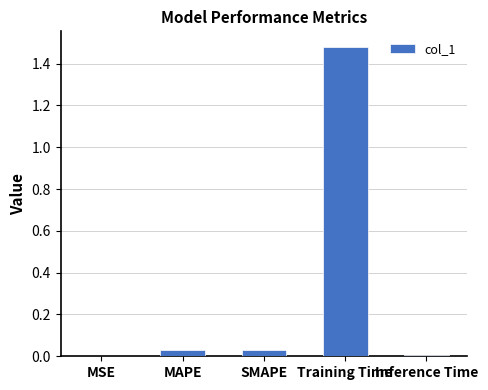

How many data points does each series have?

5